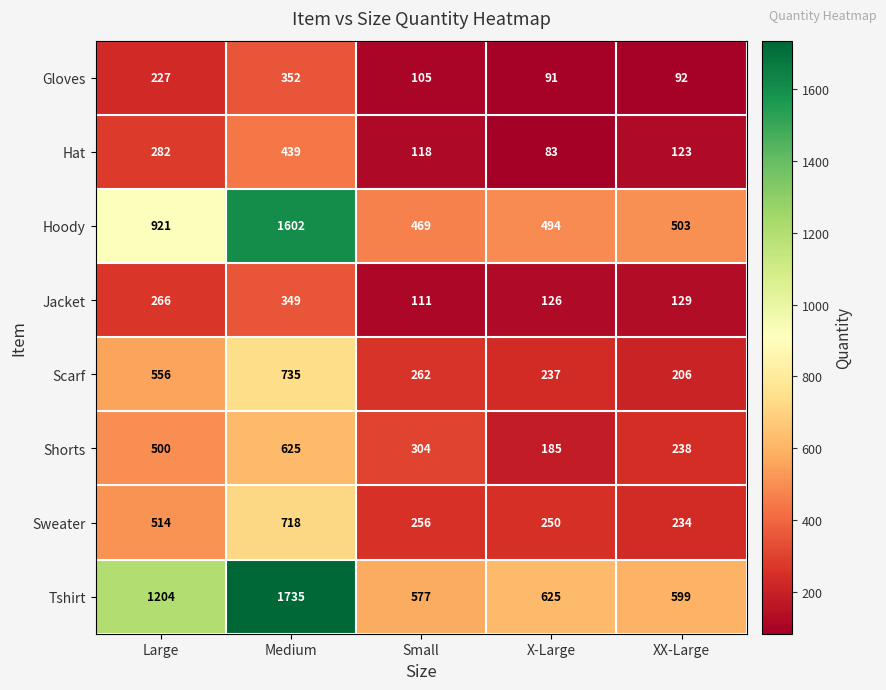

What is the lowest value of the Tshirt series?

577